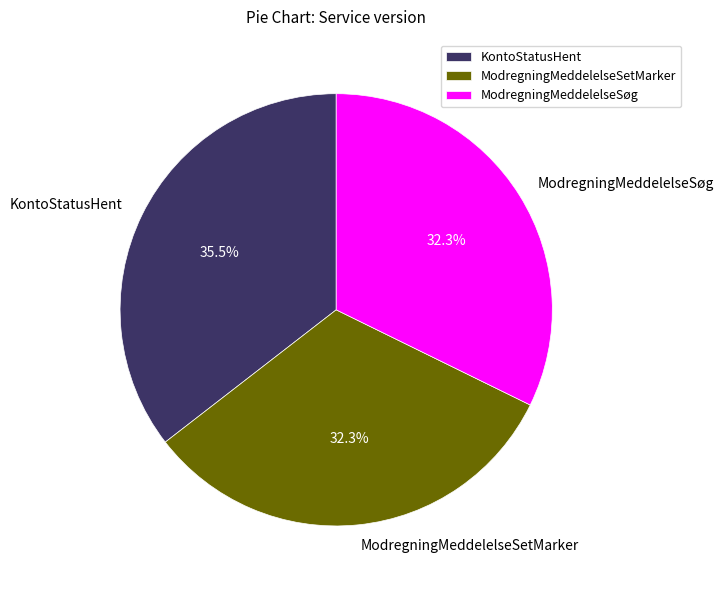

How many segments does this pie chart have?

3